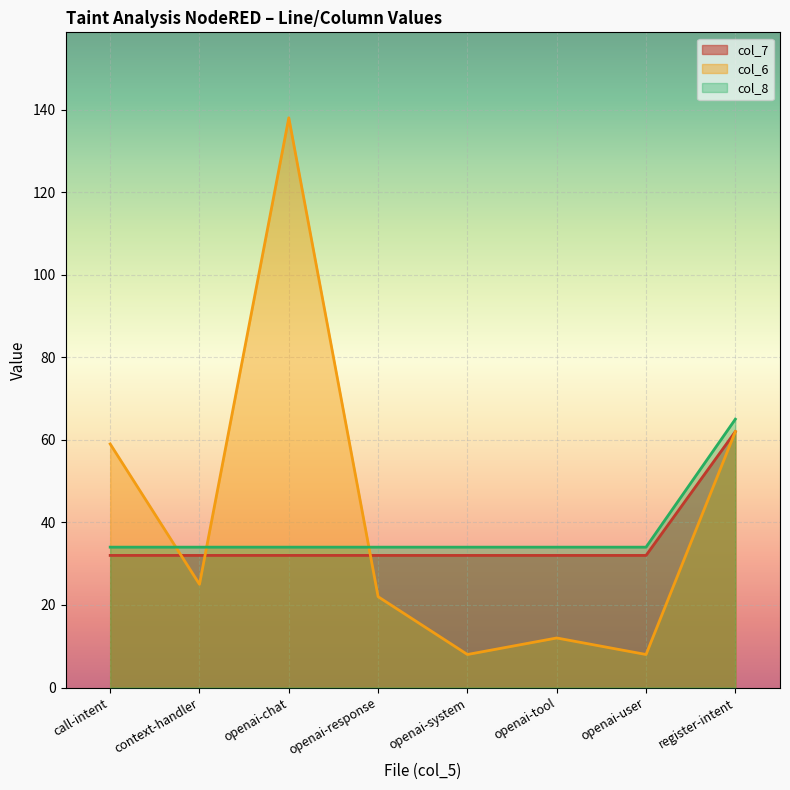

How many lines are shown in the chart?

3